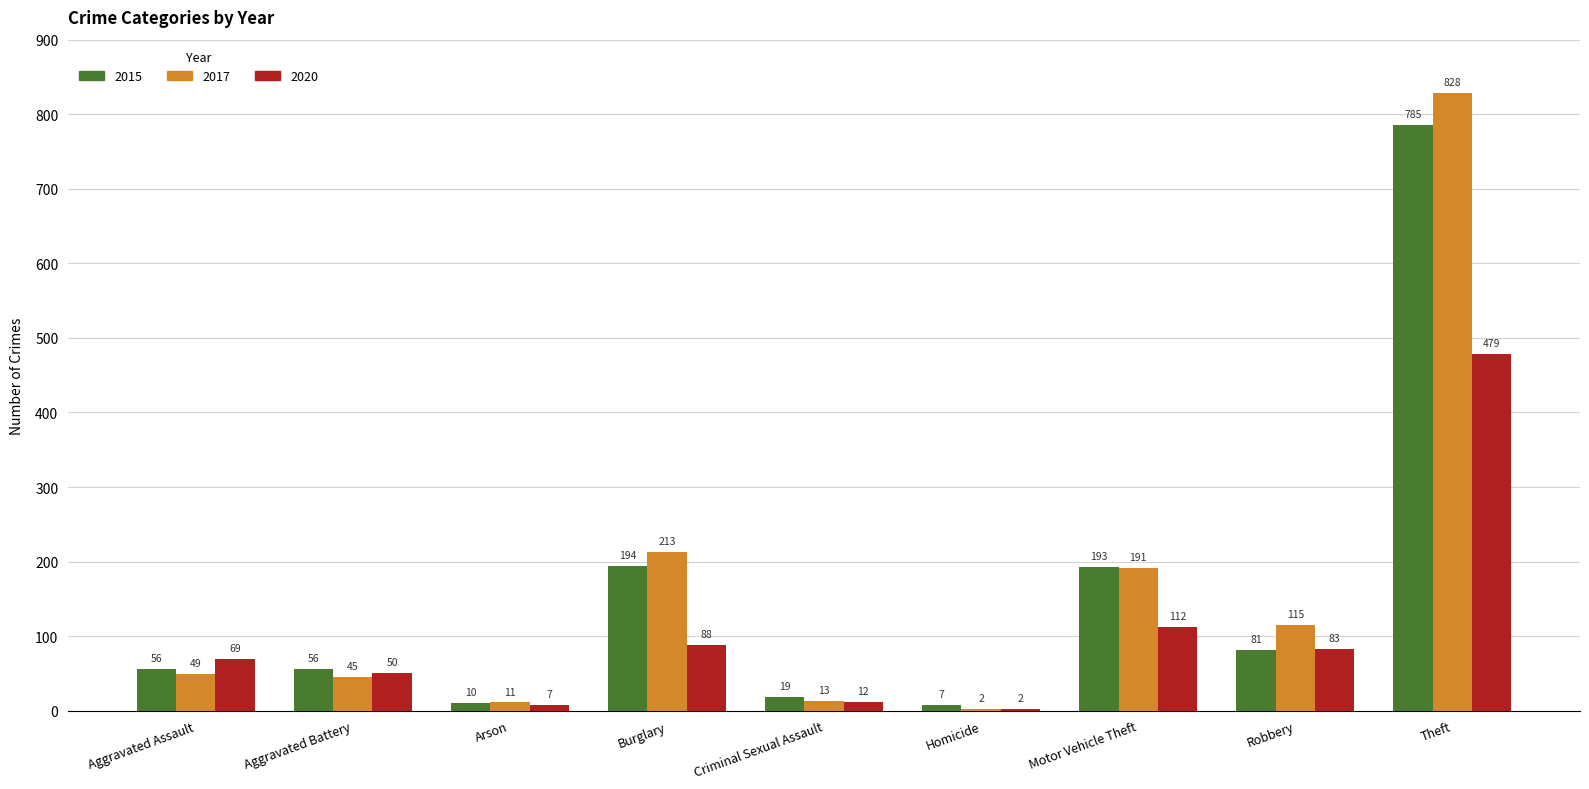

How many series are shown in this chart?

3